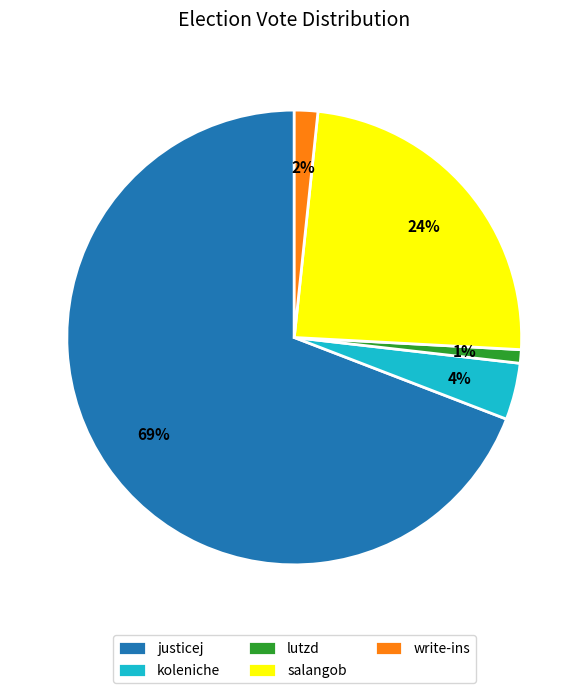

What percentage is the koleniche slice, to the nearest percent?

4%